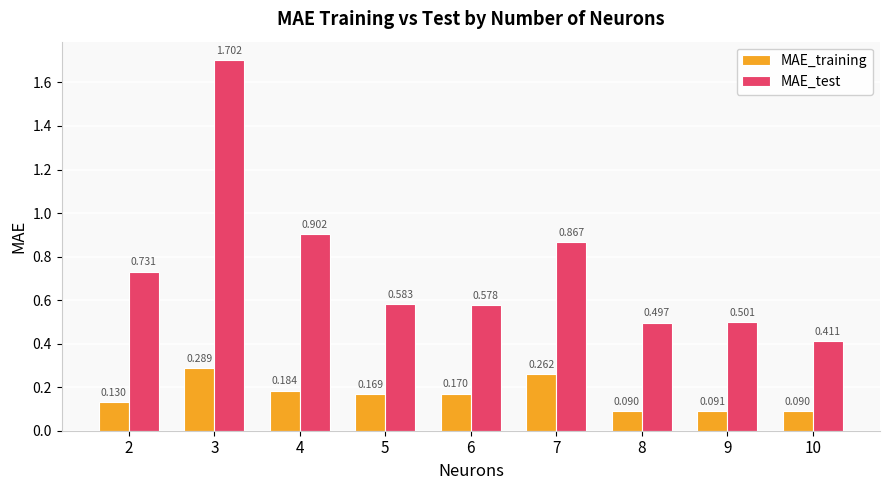

At which label is MAE_training closest to 0?

10